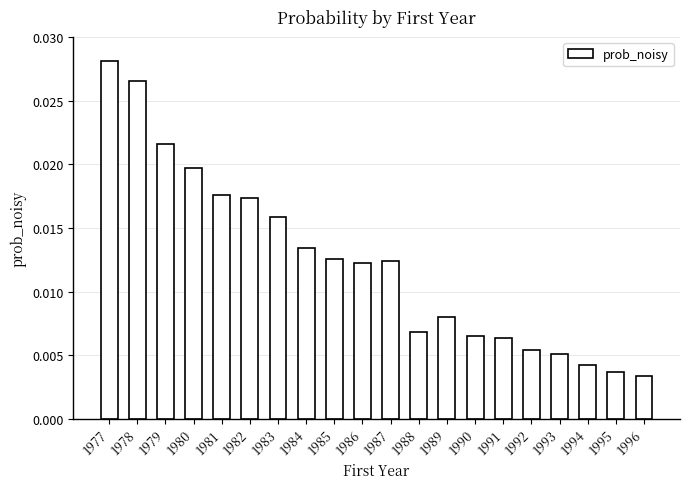

Which has a higher value, 1985 or 1991?

1985